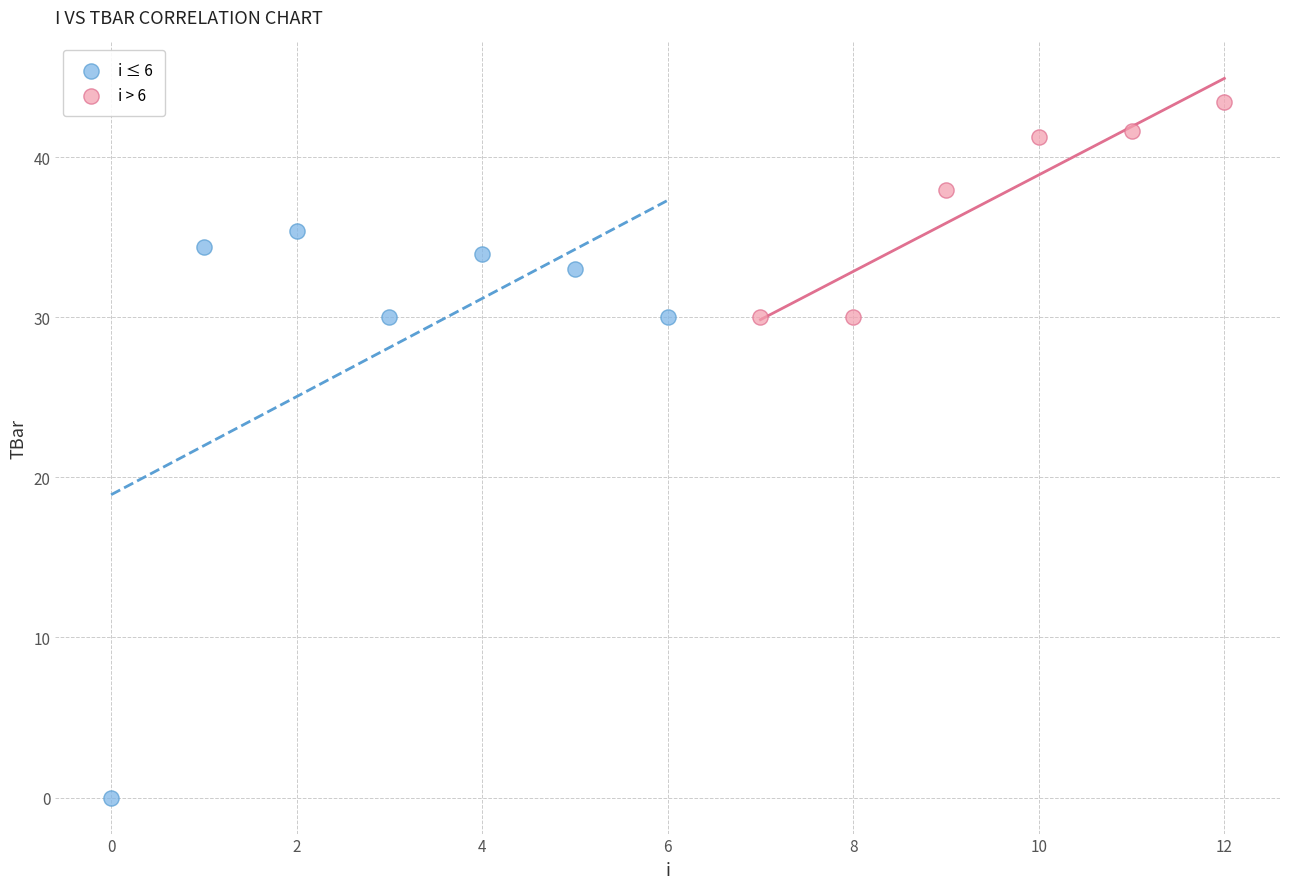

Which series contains the highest Y value?

i > 6